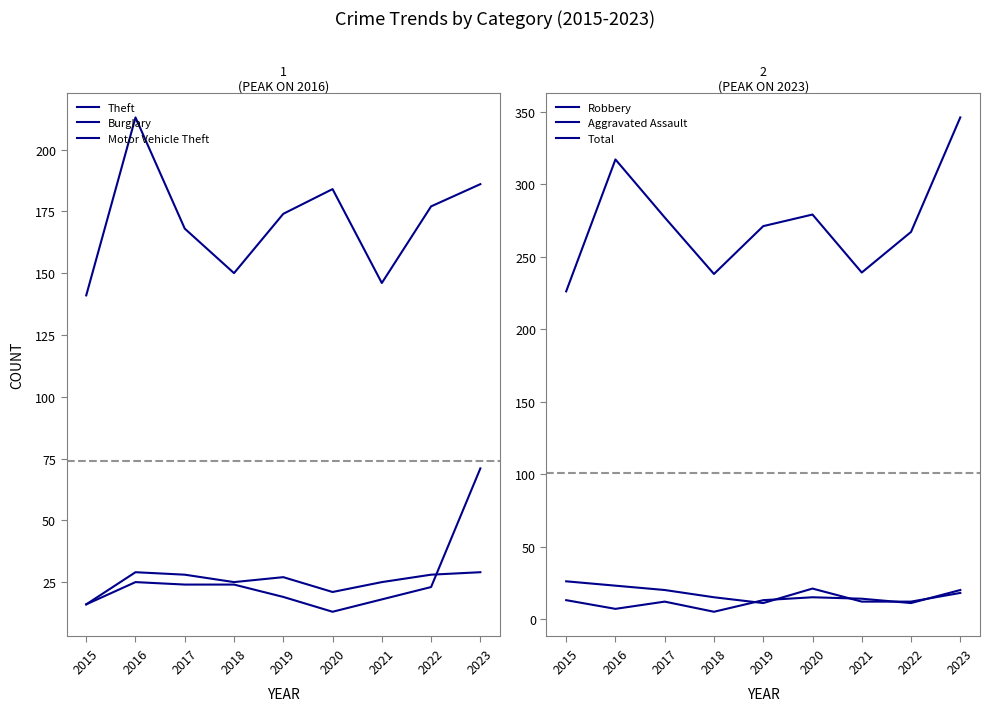

What is the difference between the highest and lowest values at 2019?

260